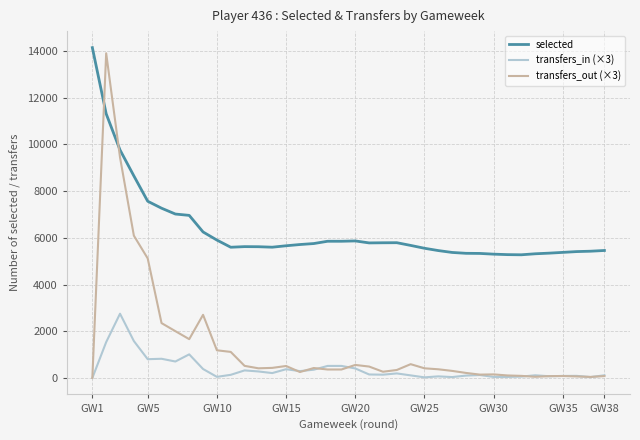

How many intersections are there between transfers_out (×3) and selected?

2